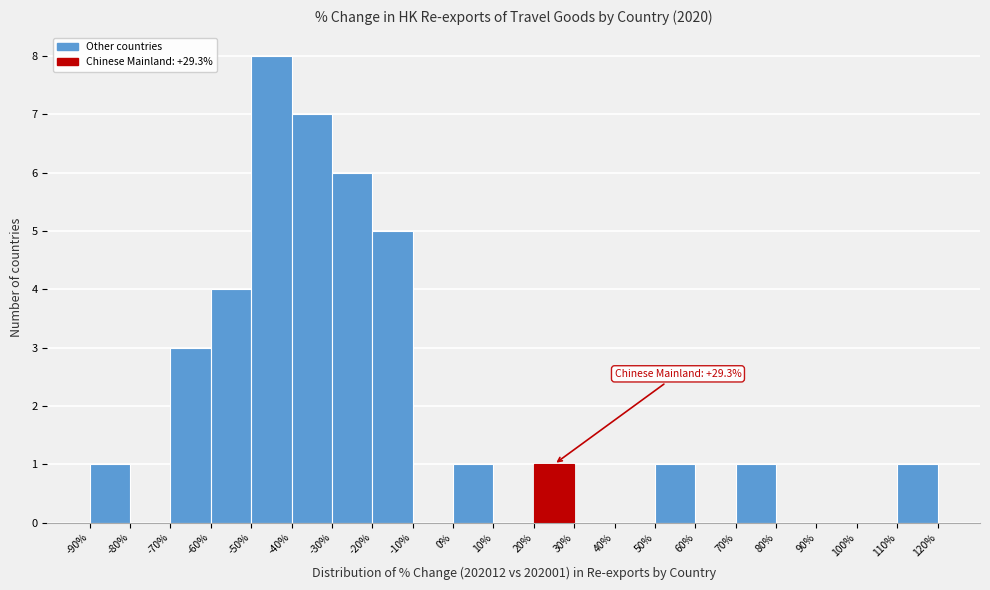

Over which range of the x-axis is the bar tallest?

-50% to -40%